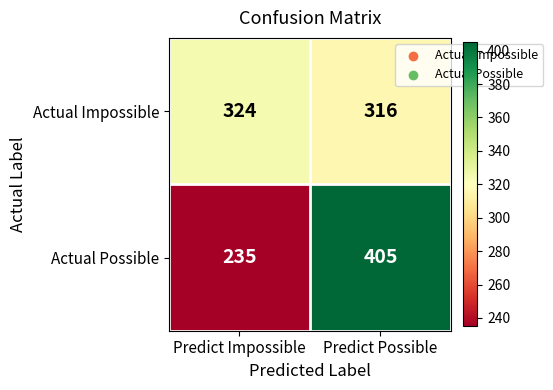

What is the total value across all series at Predict Impossible?

559